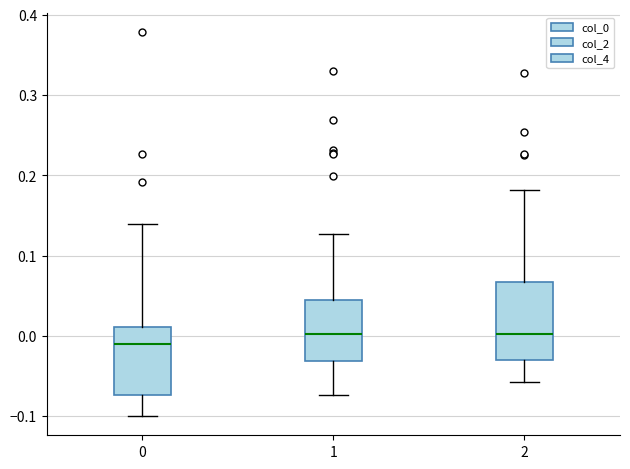

Which box is the tallest, from its lower edge to its upper edge?

2